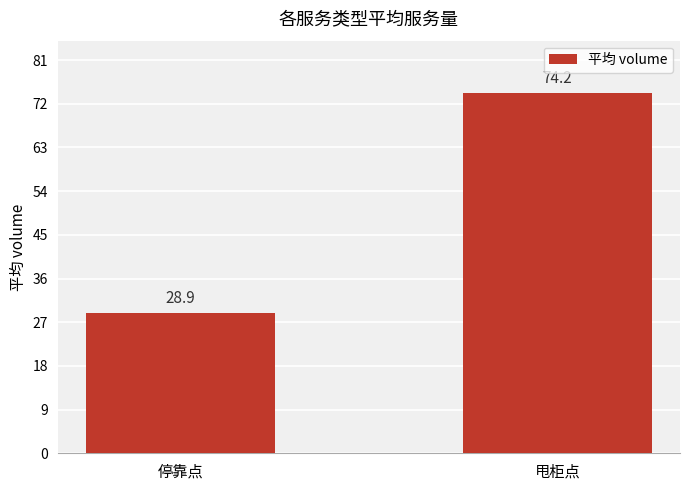

Rank the categories by value from highest to lowest.

甩柜点, 停靠点